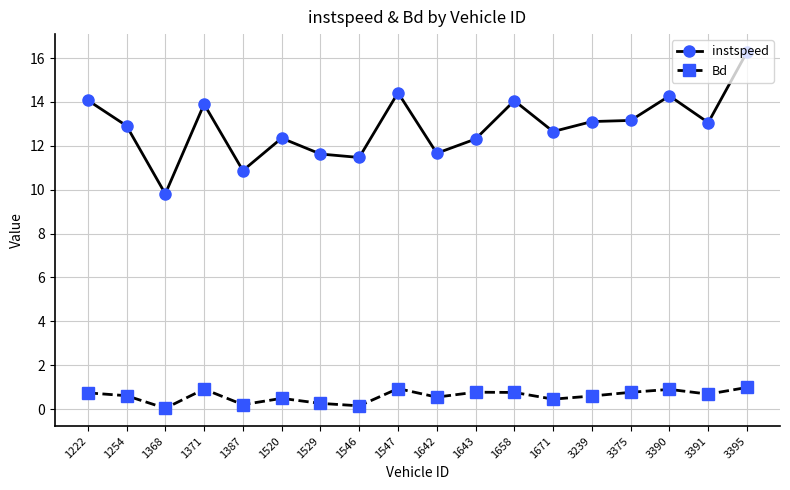

The instspeed series shows 14.1 at 1658. True or false?

True